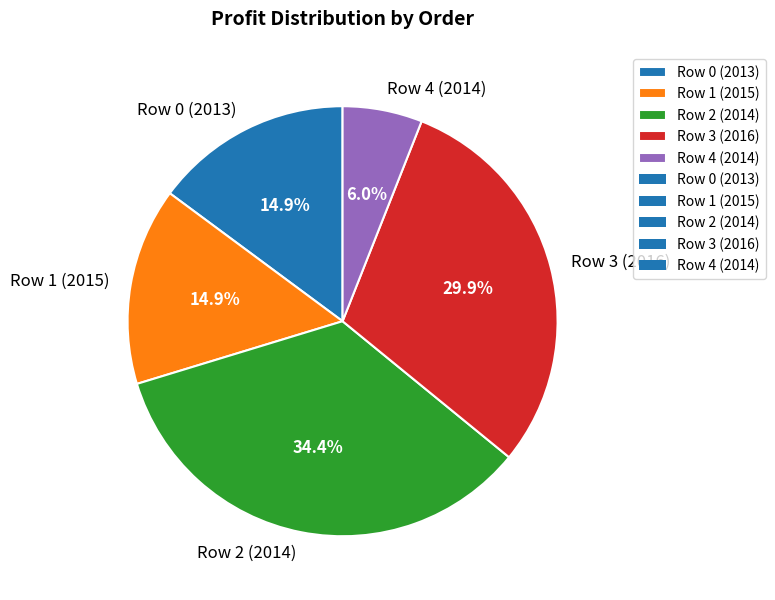

What percentage is the Row 1 (2015) slice, to the nearest percent?

15%